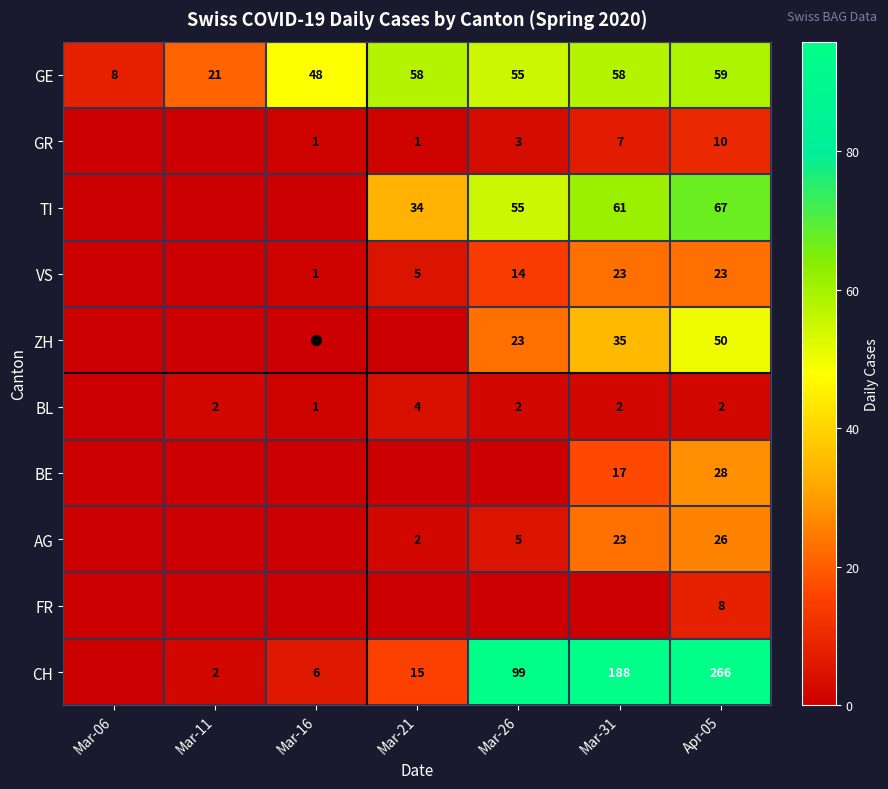

What is the average value of the BL series?

2